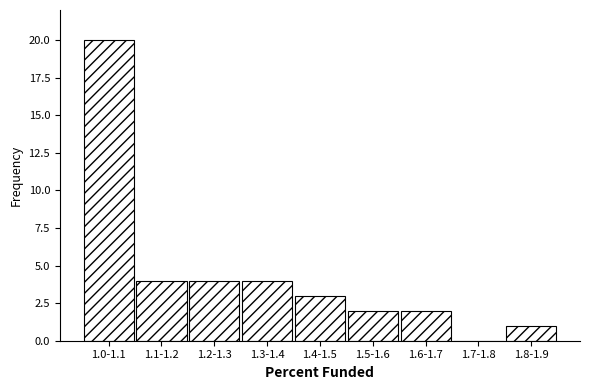

Reading left to right, list all the values displayed in this chart.

1.0-1.1=20	1.1-1.2=4	1.2-1.3=4	1.3-1.4=4	1.4-1.5=3	1.5-1.6=2	1.6-1.7=2	1.7-1.8=0	1.8-1.9=1